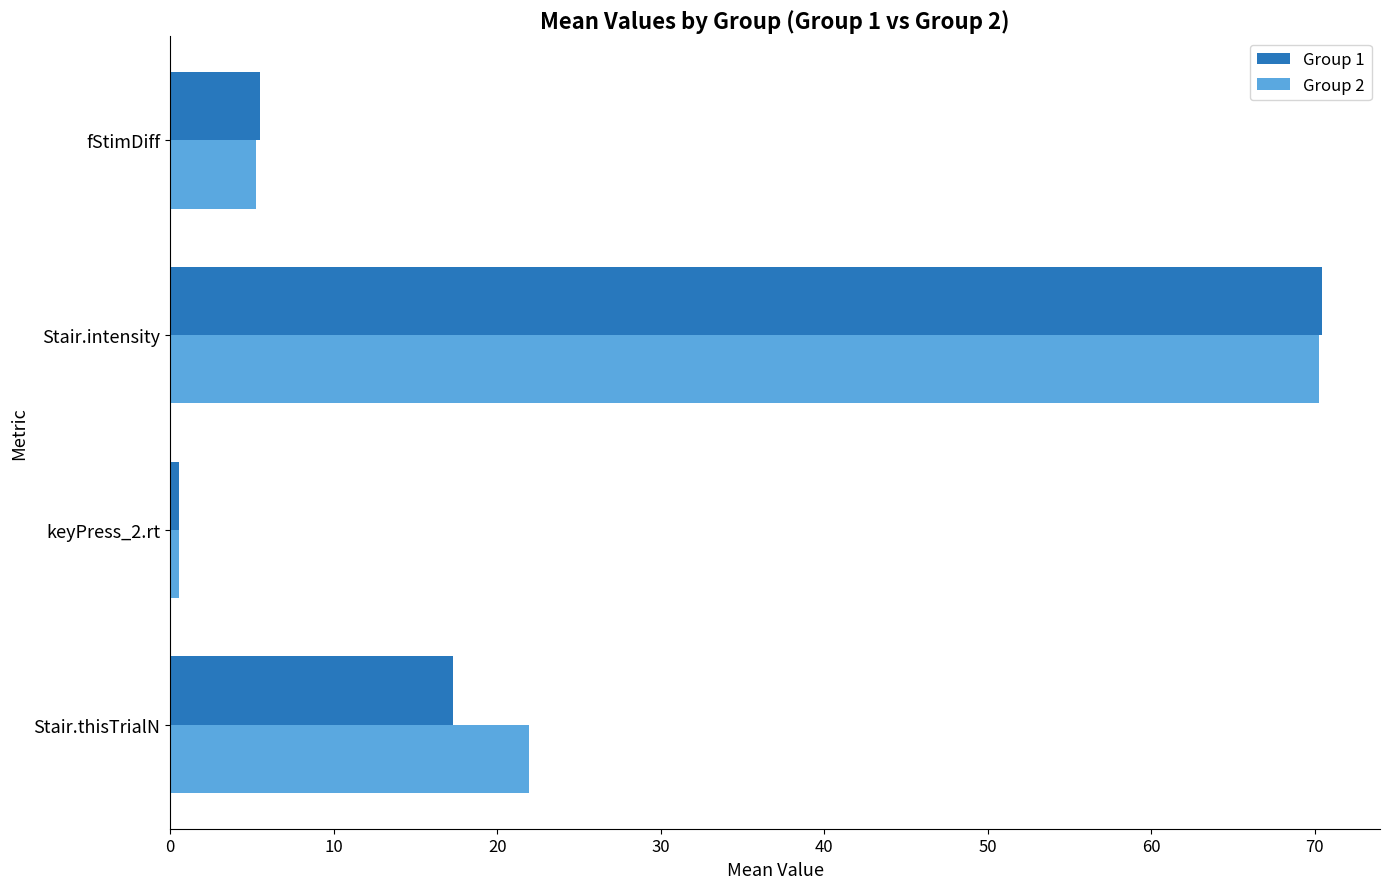

List the series in order of their overall mean, highest first.

Group 2, Group 1